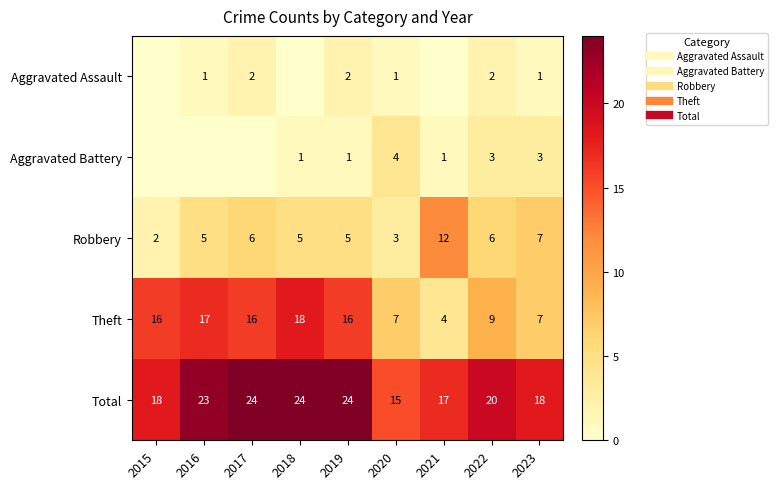

How many categories are shown in the chart?

9